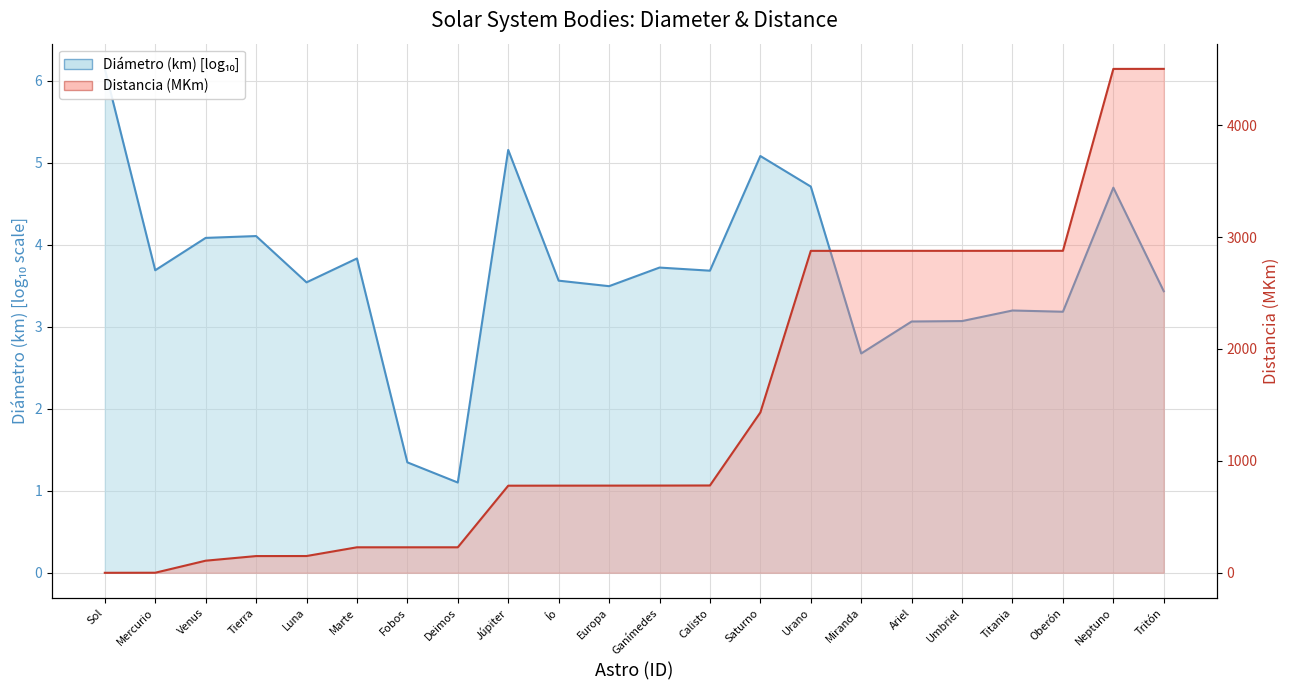

At which category does the chart reach its peak across all series?

Tritón